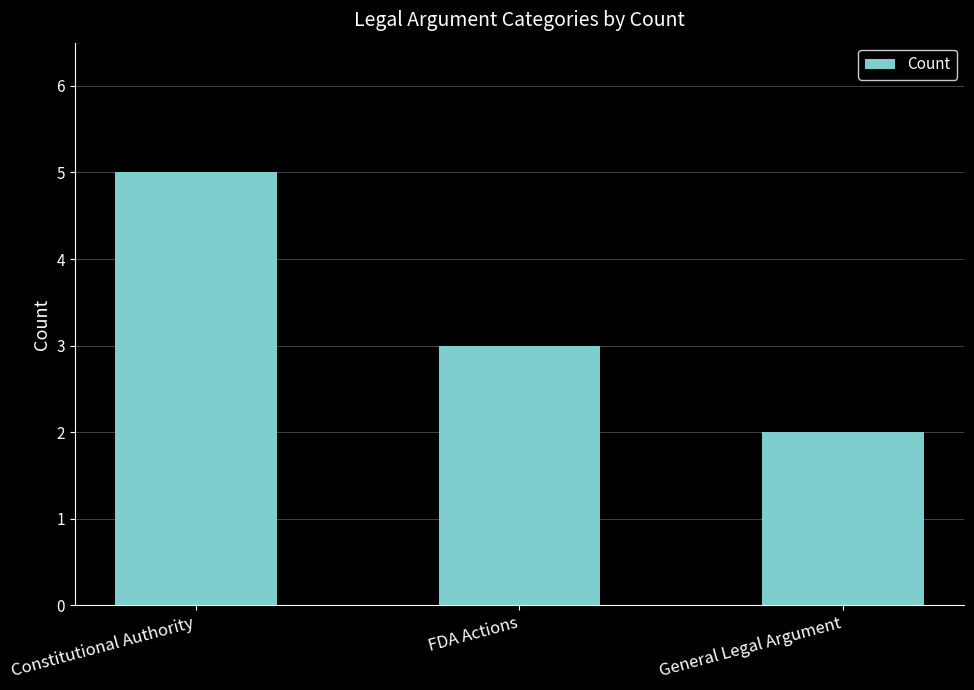

Read the value at FDA Actions.

3